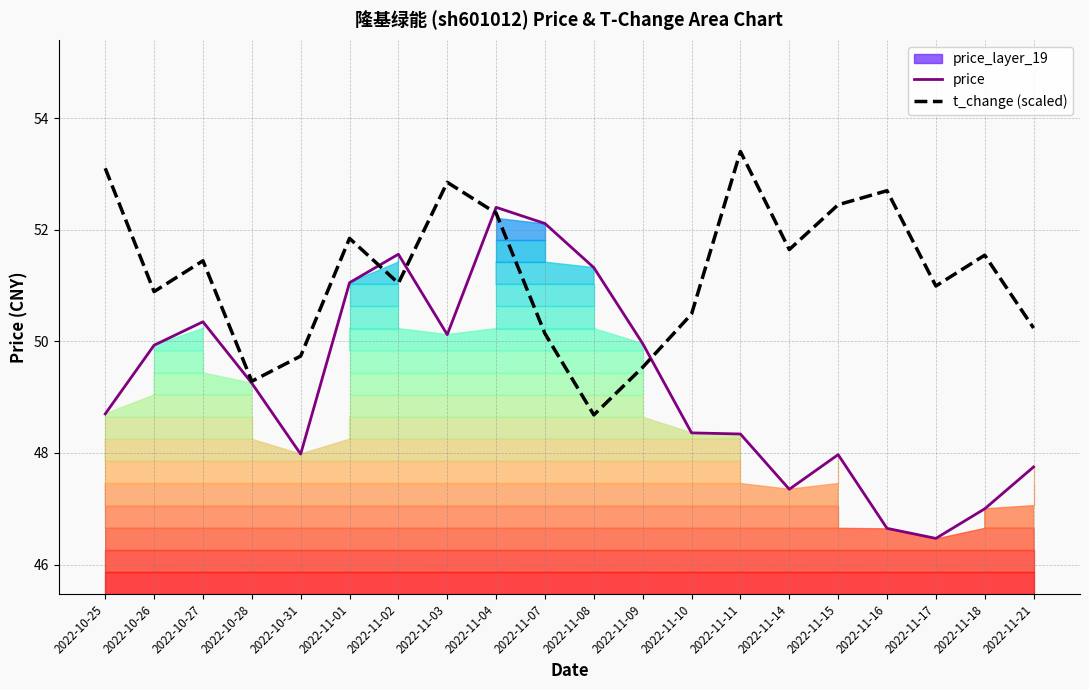

How many values in the price series are below 49?

10